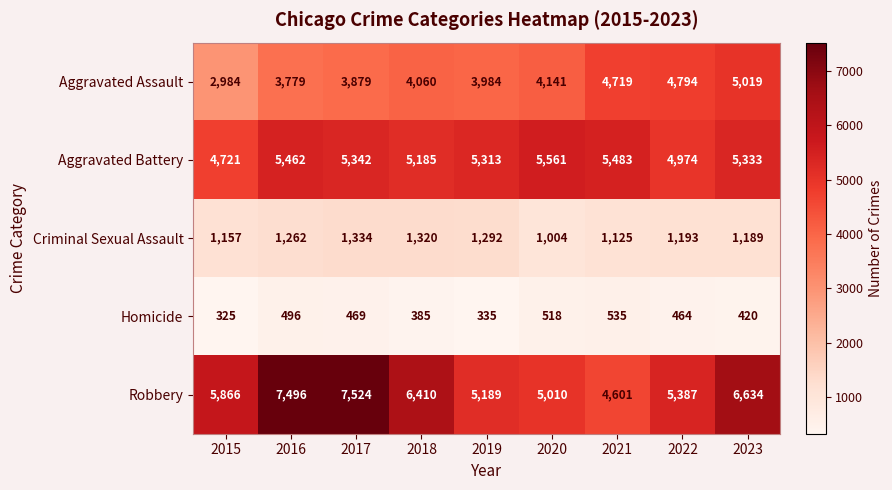

At which category is the sum across all series the highest?

2023